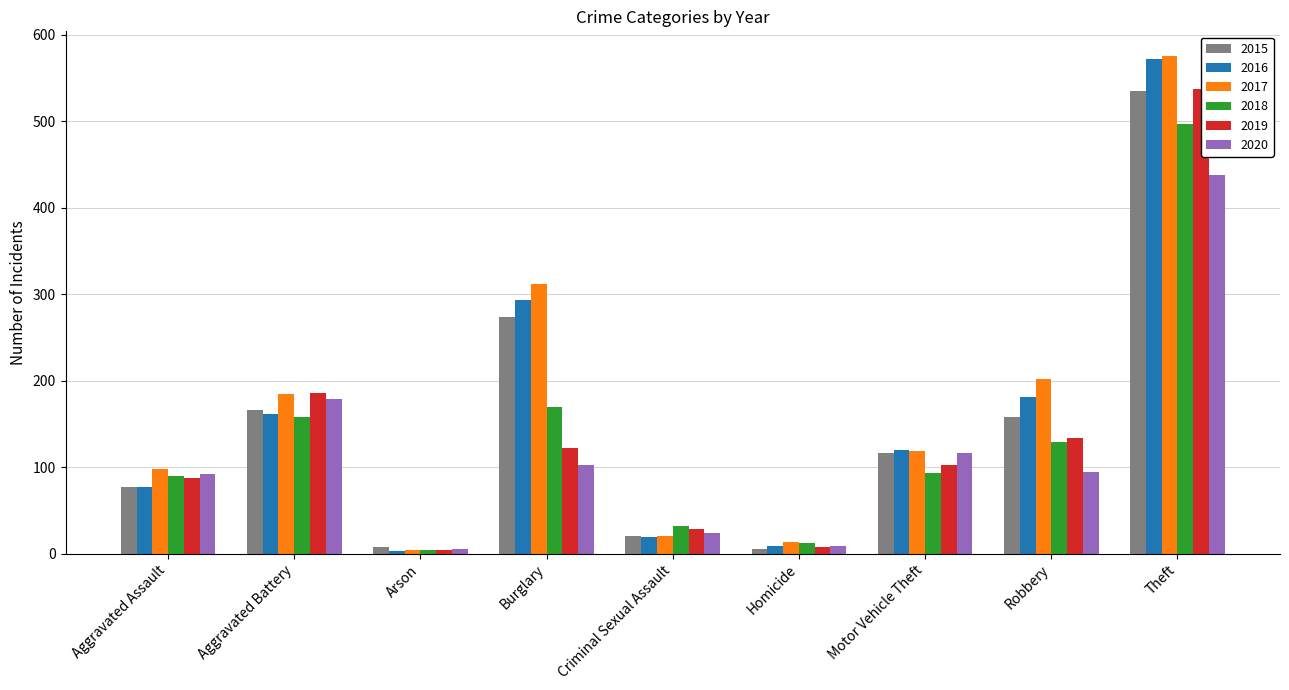

What is the maximum value for 2019?

537